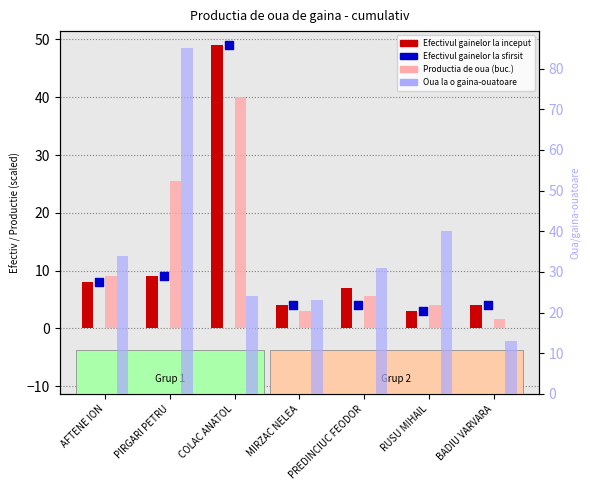

What is the total value across all series at PIRGARI PETRU?

128.5